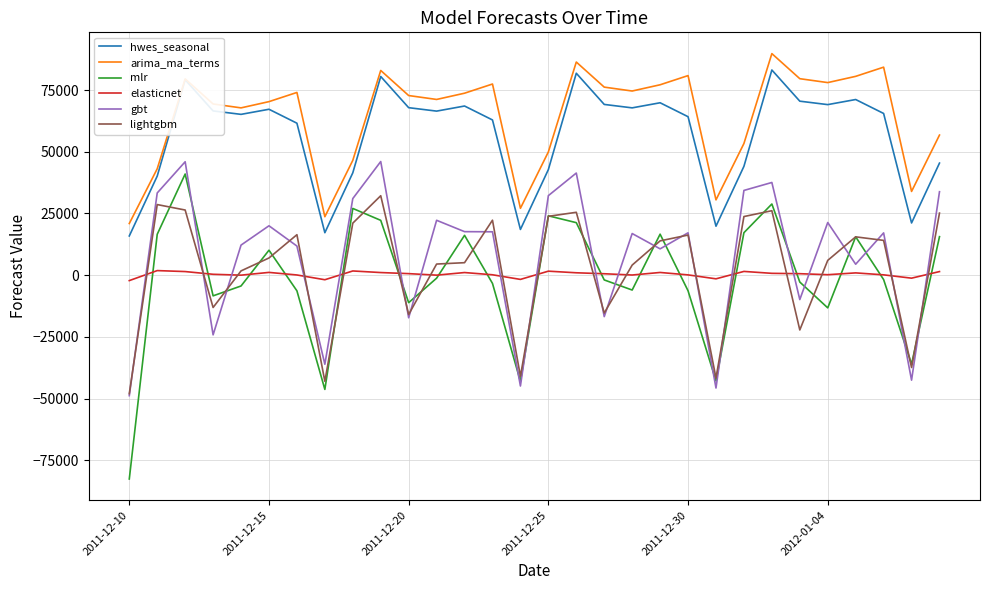

True or false: hwes_seasonal and elasticnet intersect in this chart.

False